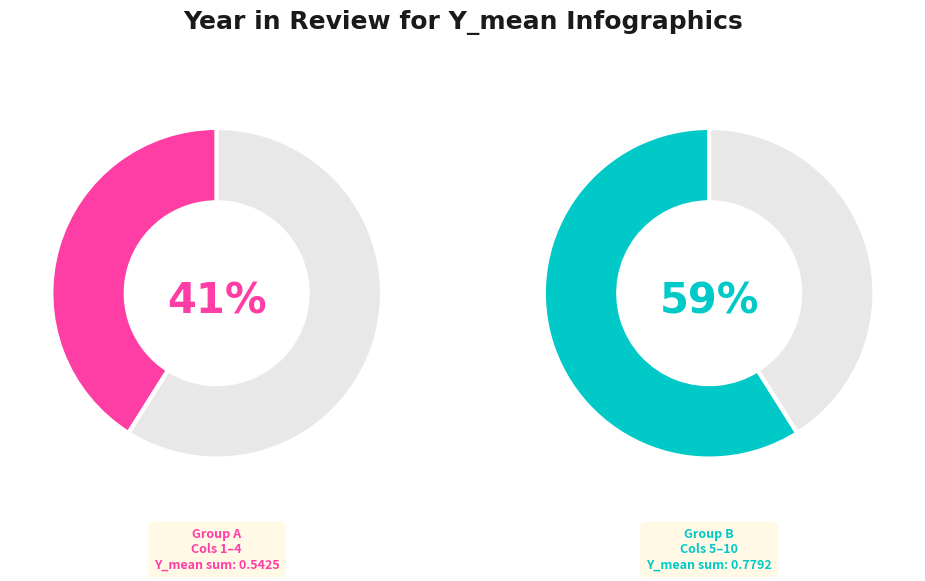

Is it true that 3 is 1% of the pie?

False